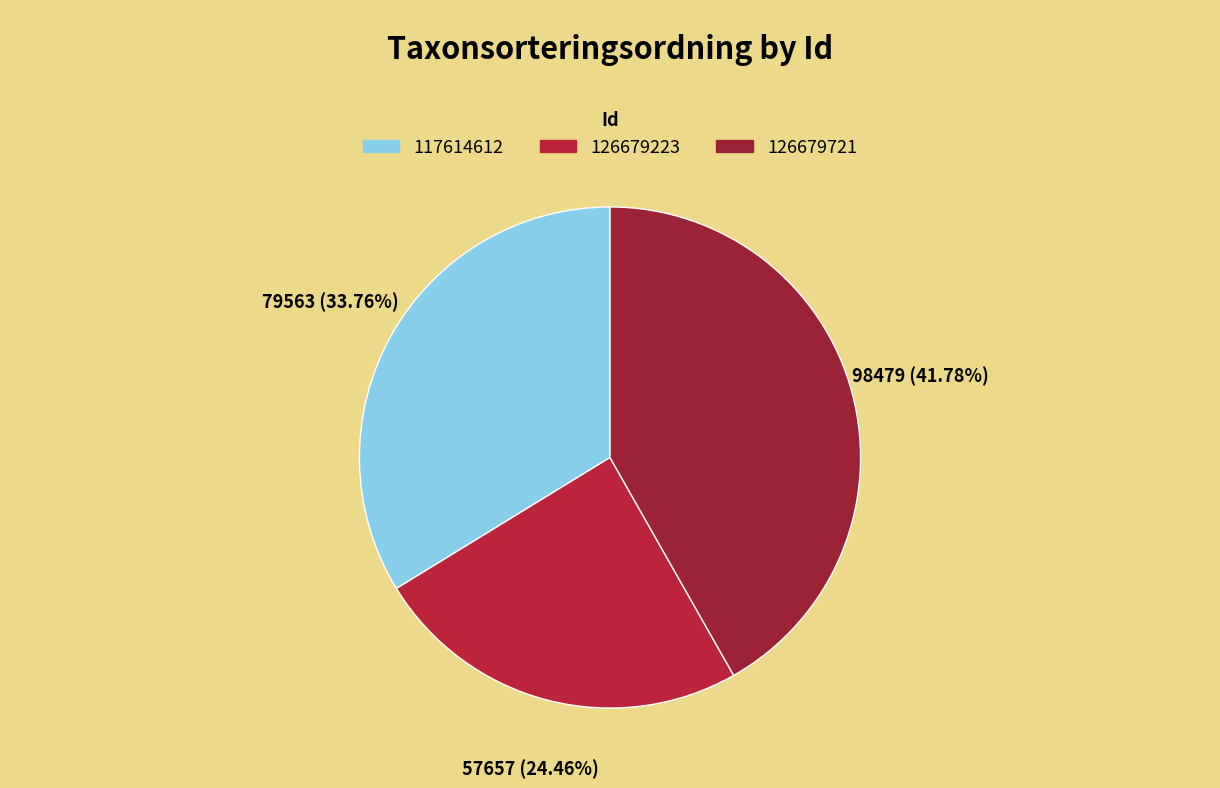

Does 126679721 account for over 50% of the chart?

No